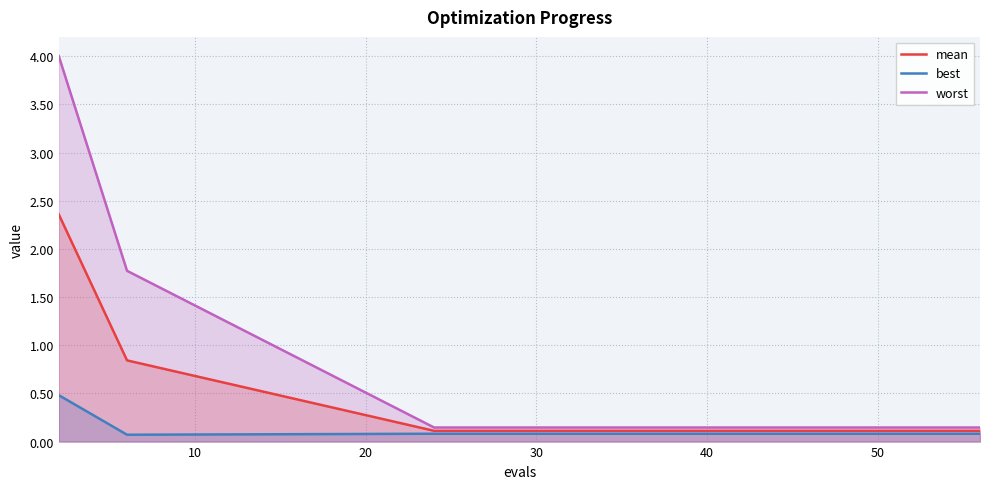

List the series in order of their overall mean, highest first.

worst, mean, best